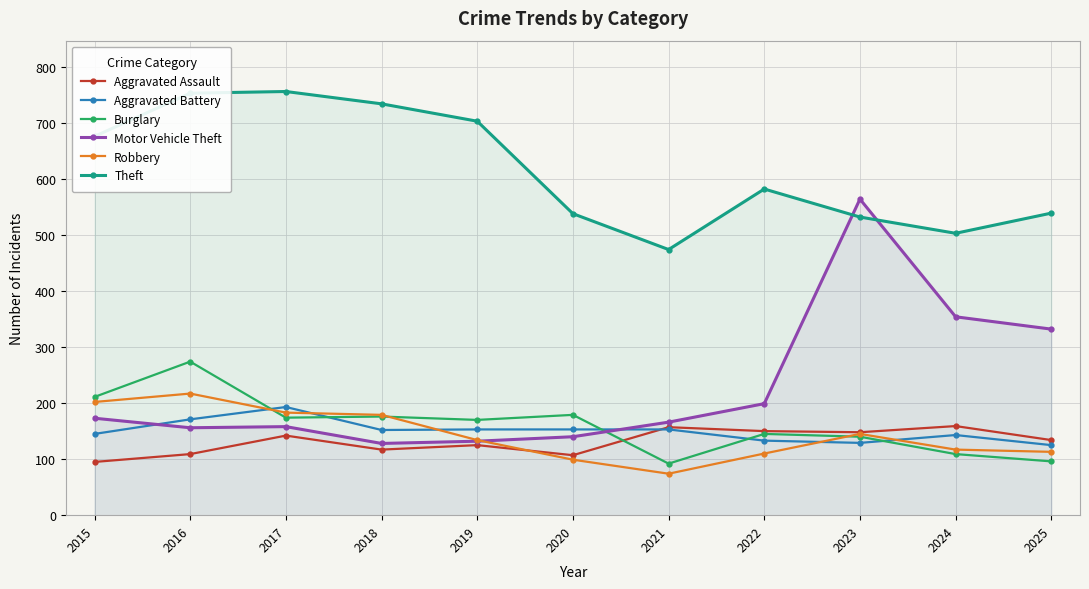

What is the smallest value displayed?

74